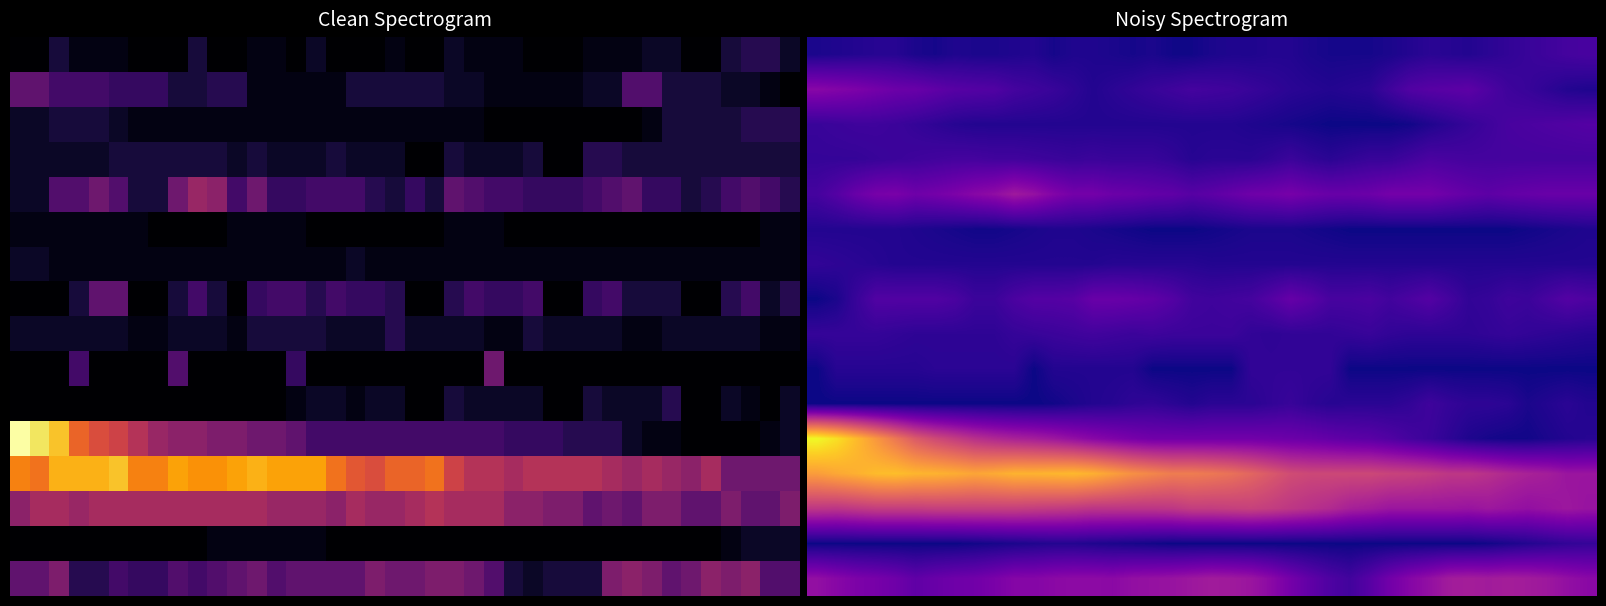

What is the difference between the highest and lowest values at 27?

13.8